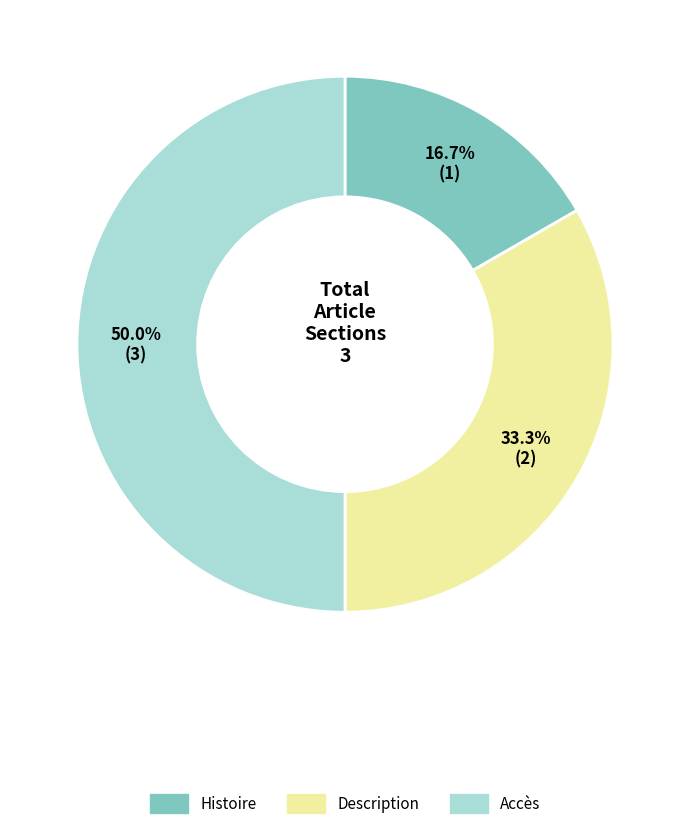

To the nearest percent, what percentage of the pie is Histoire?

17%